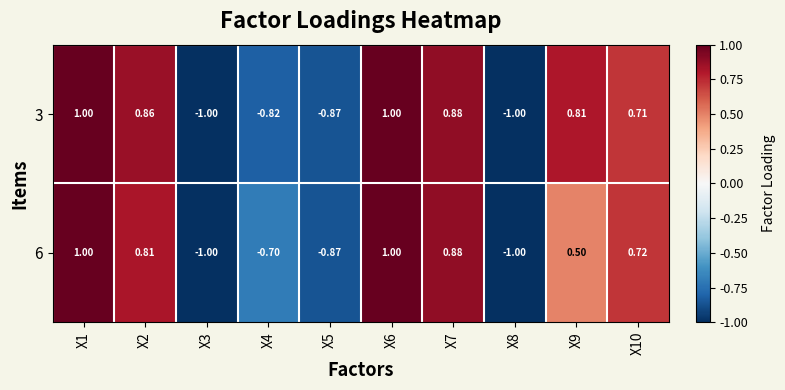

How many series are shown in this chart?

2